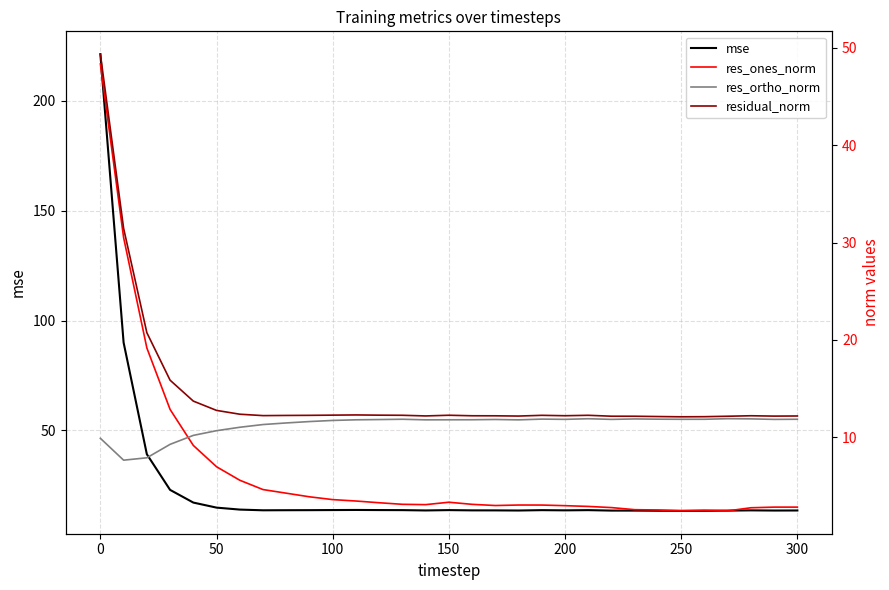

What are all the series names shown in the legend?

mse, res_ones_norm, res_ortho_norm, residual_norm